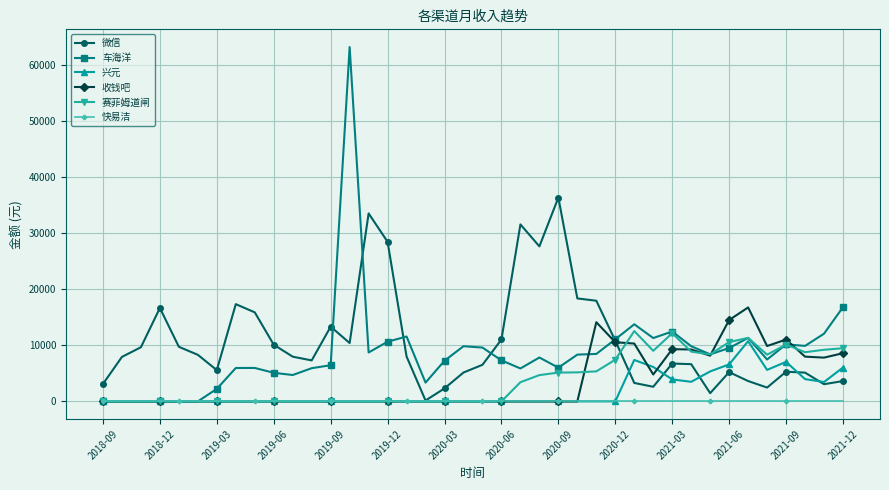

What is the value of the 微信 point at the 15th from the left?

33575.9